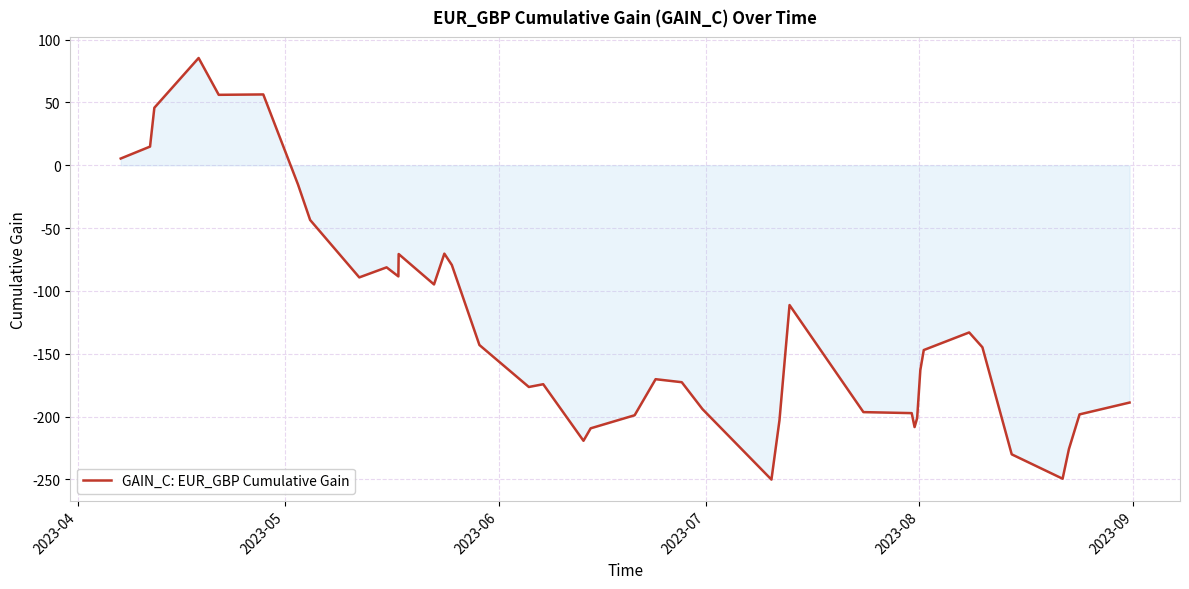

What is the difference between the maximum and minimum values?

335.5